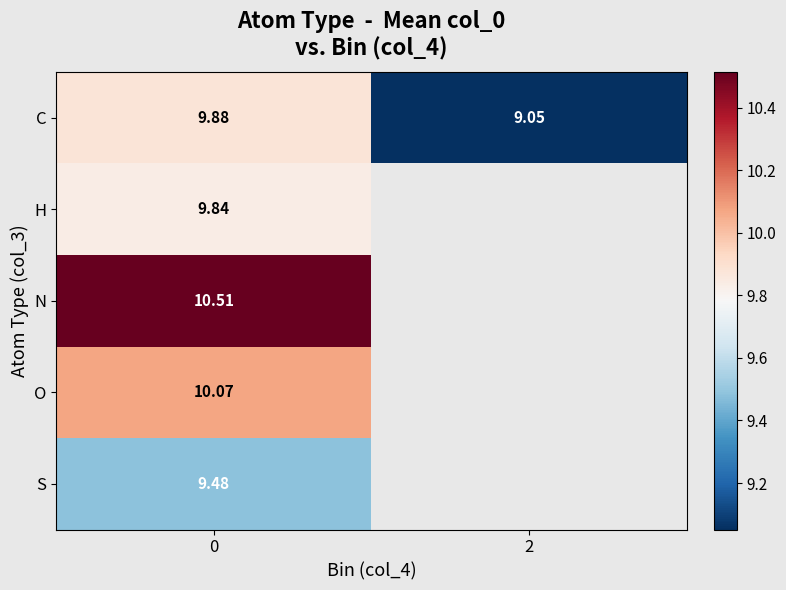

At 0, list the series in order from largest to smallest.

N, O, C, H, S